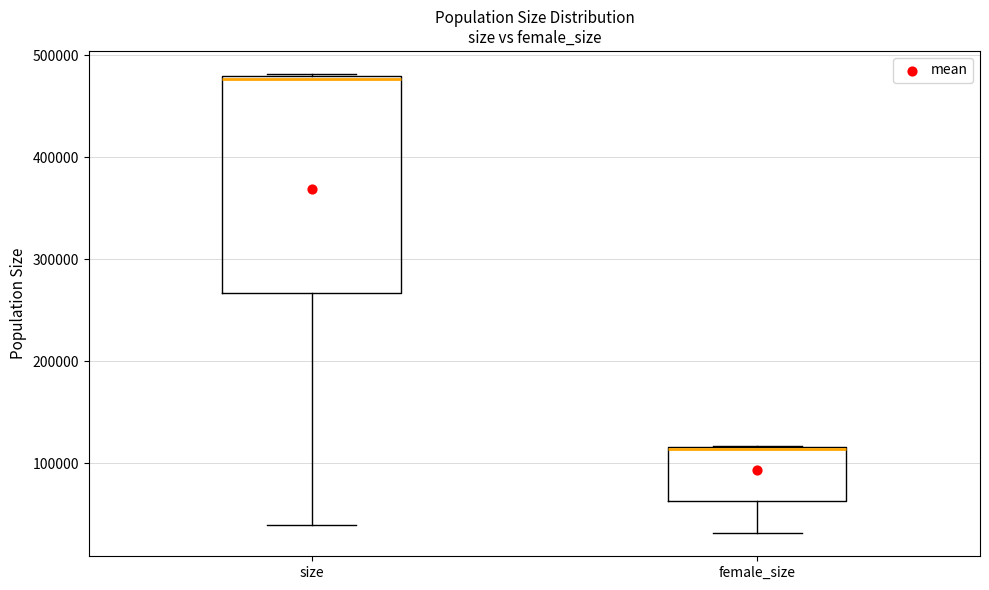

Reading left to right, read every box against the y-axis: the position of its median line, the range the box covers, and the ends of its whiskers. The values are not printed on the chart, so give them approximately, as read against the axis.

size: median 480000, box 270000 to 480000, whiskers 40000 to 480000
female_size: median 110000, box 60000 to 120000, whiskers 30000 to 120000